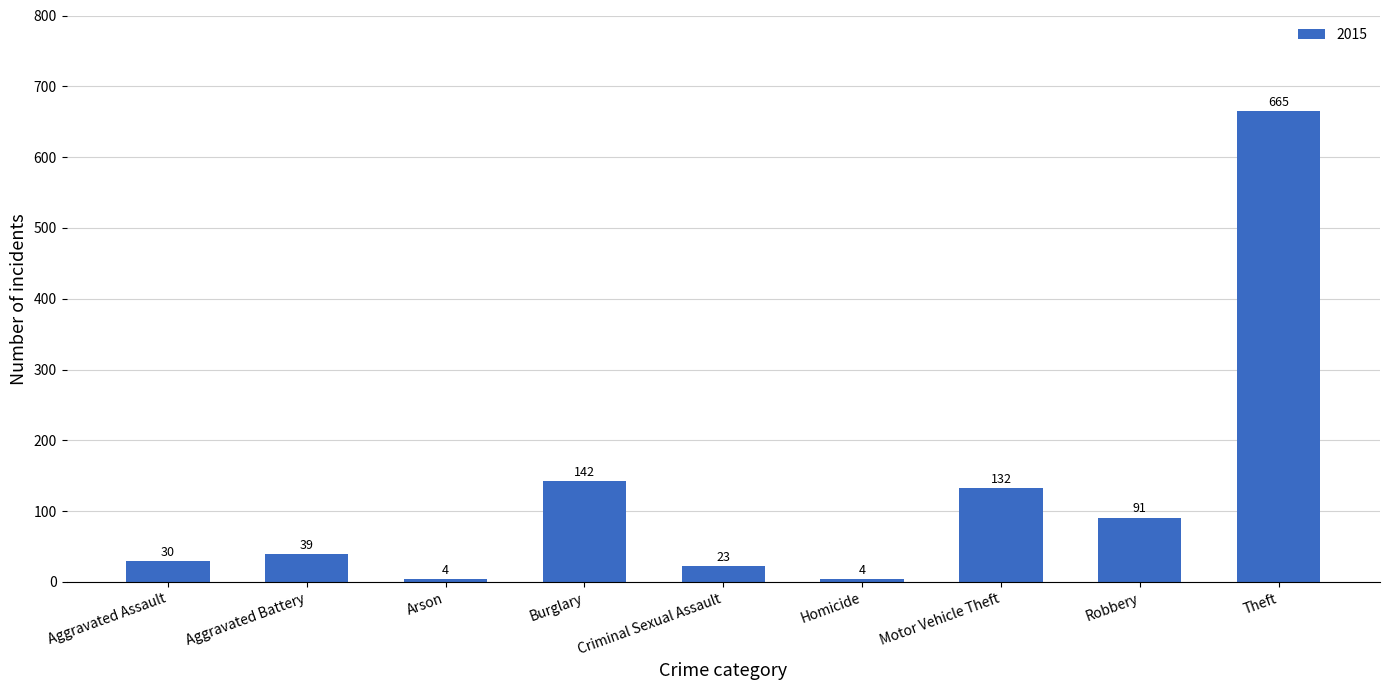

Approximately how many times larger is the value at Aggravated Battery compared to Burglary?

0.3